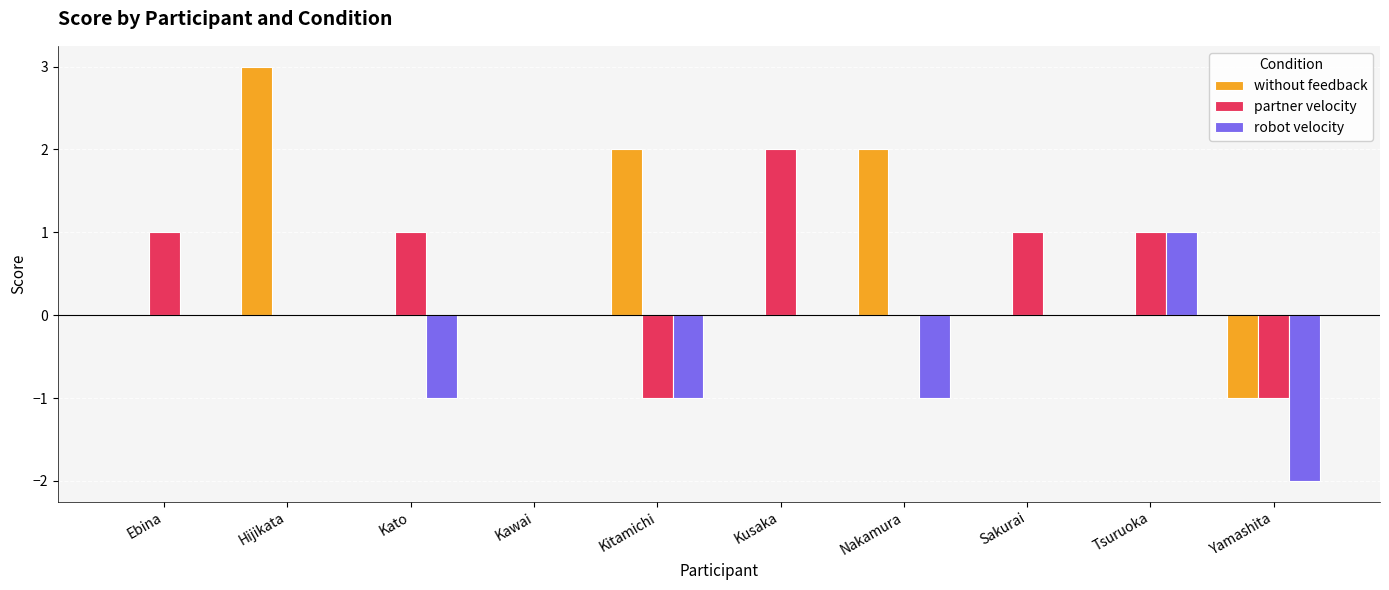

How many groups of bars are there?

10